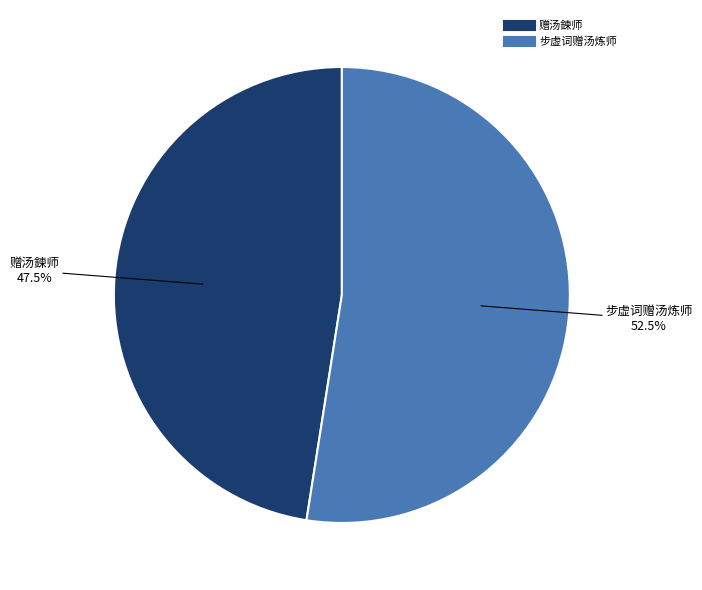

Combined, what portion of the pie is 步虚词赠汤炼师 and 赠汤鍊师?

100.0%